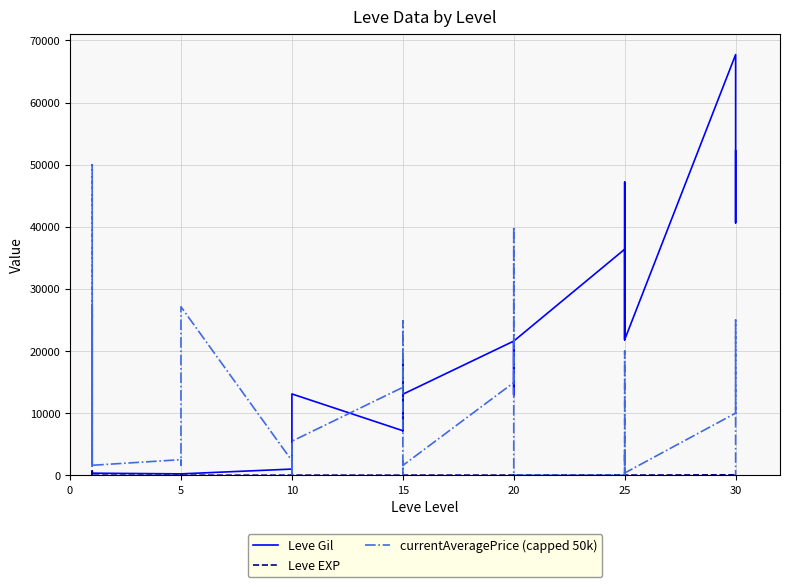

What are all the series names shown in the legend?

Leve Gil, Leve EXP, currentAveragePrice (capped 50k)